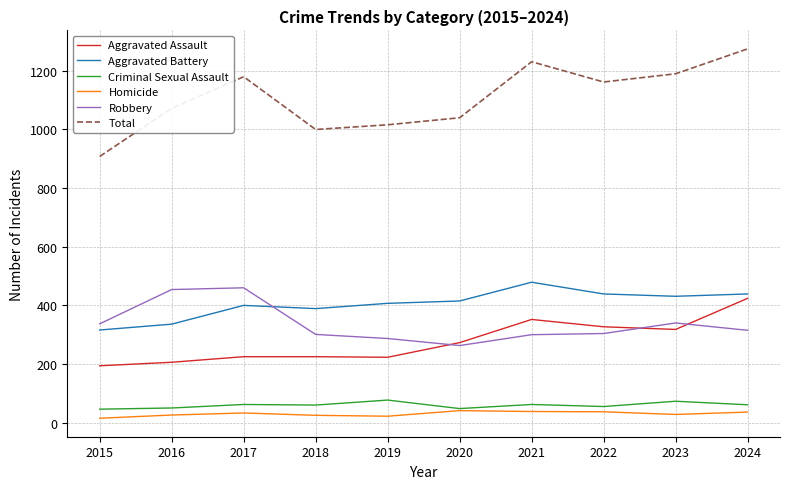

What is the highest value of the Robbery series?

460